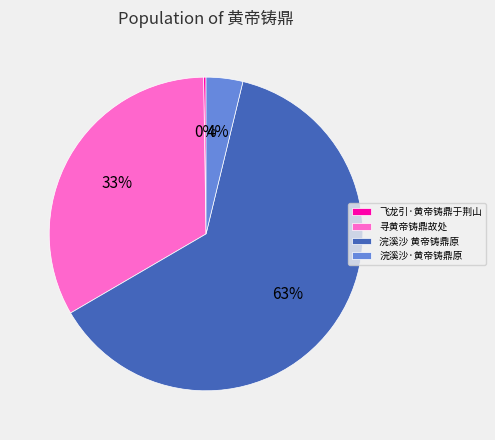

The 浣溪沙 黄帝铸鼎原 slice represents 74% of the pie. True or false?

False